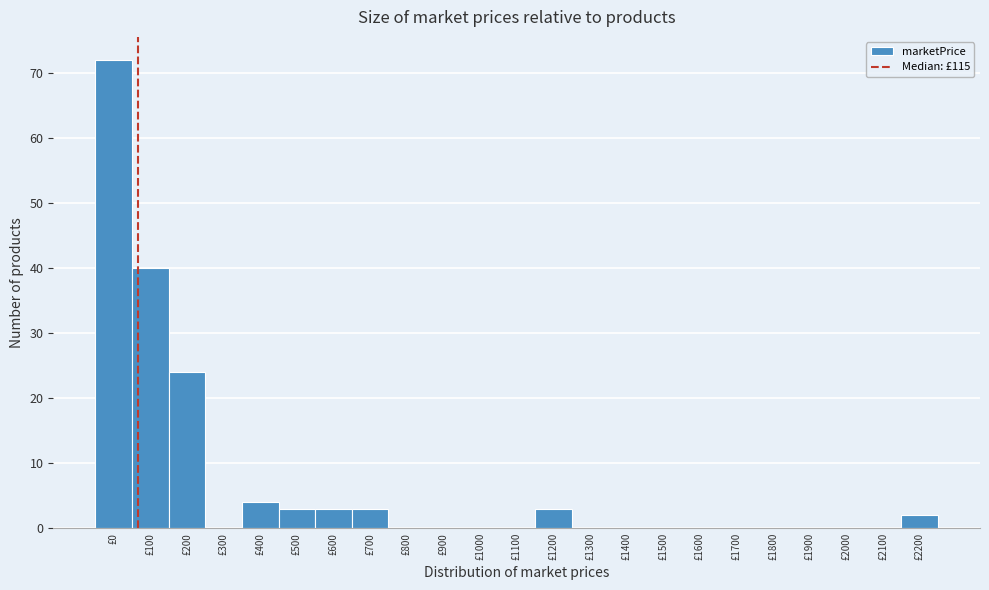

Reading left to right, transcribe all the data shown in this chart.

£0=72	£100=40	£200=24	£300=0	£400=4	£500=3	£600=3	£700=3	£800=0	£900=0	£1000=0	£1100=0	£1200=3	£1300=0	£1400=0	£1500=0	£1600=0	£1700=0	£1800=0	£1900=0	£2000=0	£2100=0	£2200=2